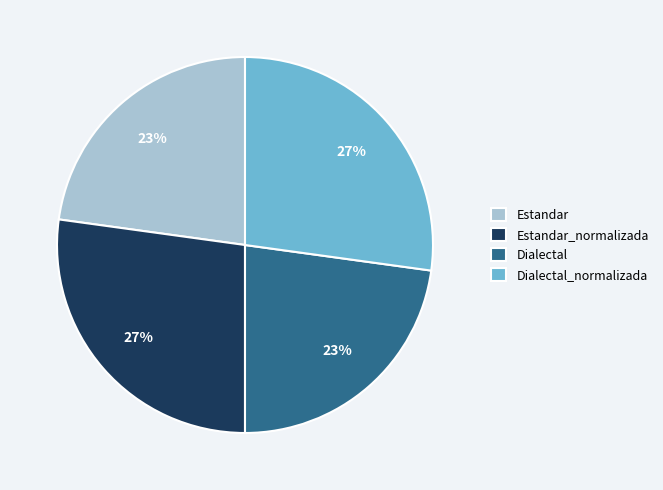

To the nearest percent, what is the difference between the Estandar and Estandar_normalizada slice percentages?

4%